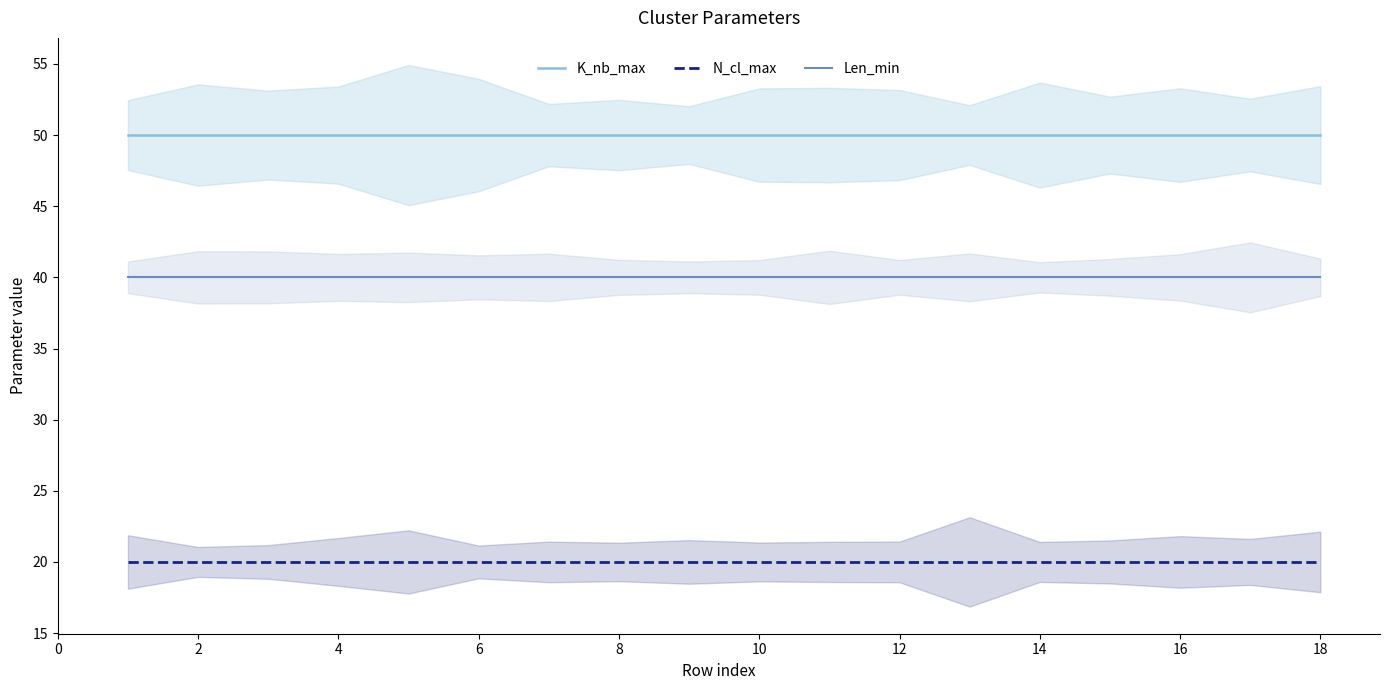

Rank the series by their maximum value, from highest to lowest.

K_nb_max, Len_min, N_cl_max